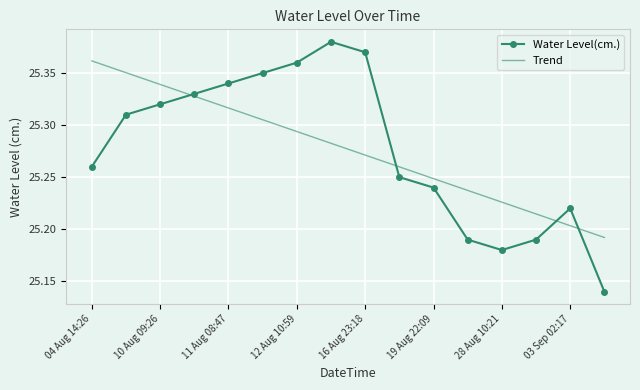

True or false: Trend has more than 1 interior local peaks.

False